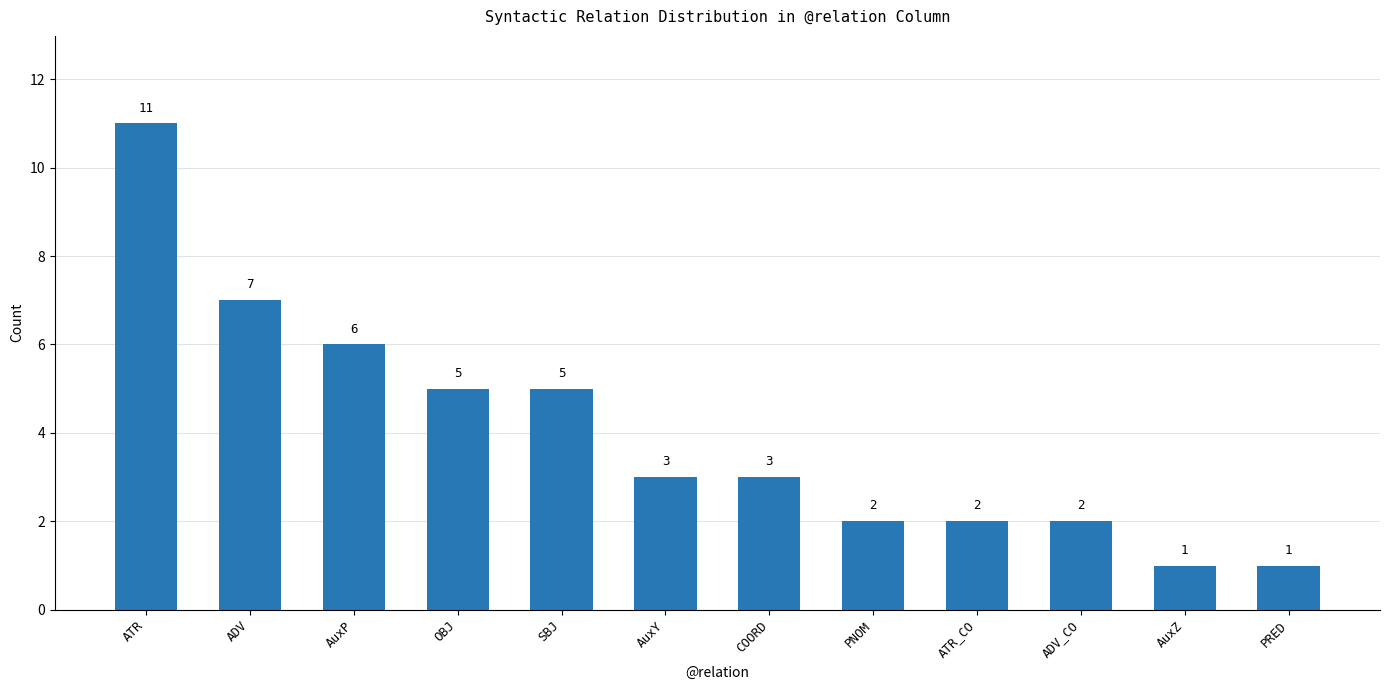

Which has a higher value, AuxY or ATR_CO?

AuxY